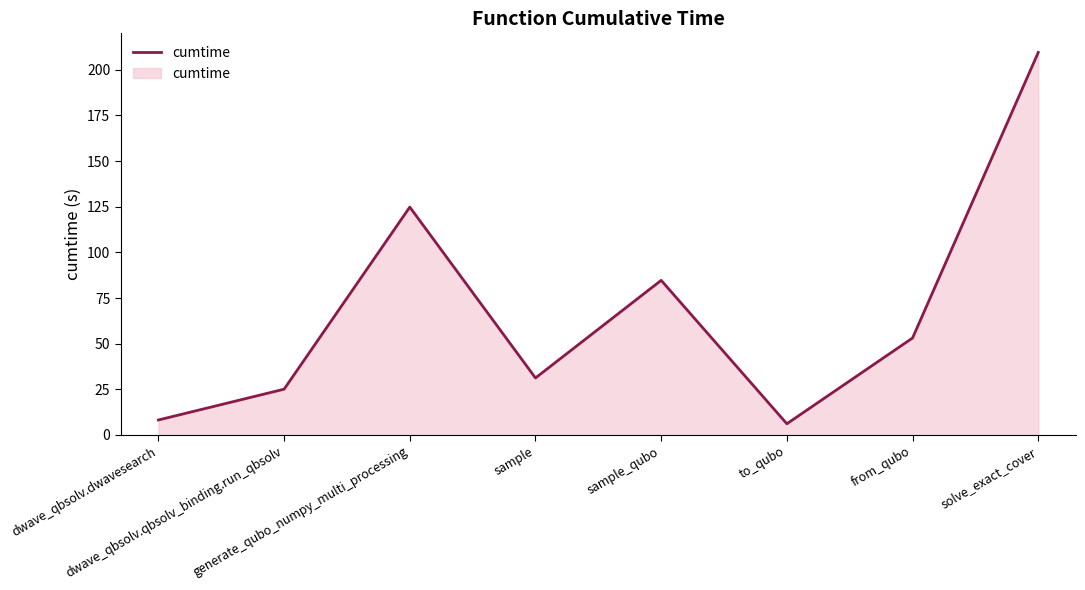

How many interior local peaks (higher than both neighbors) does the data have?

2